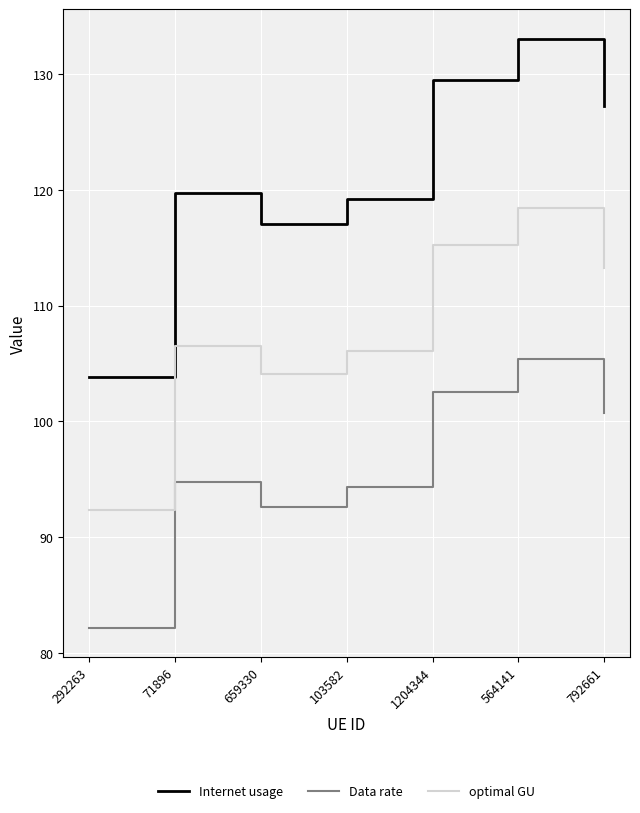

How many lines are shown in the chart?

3